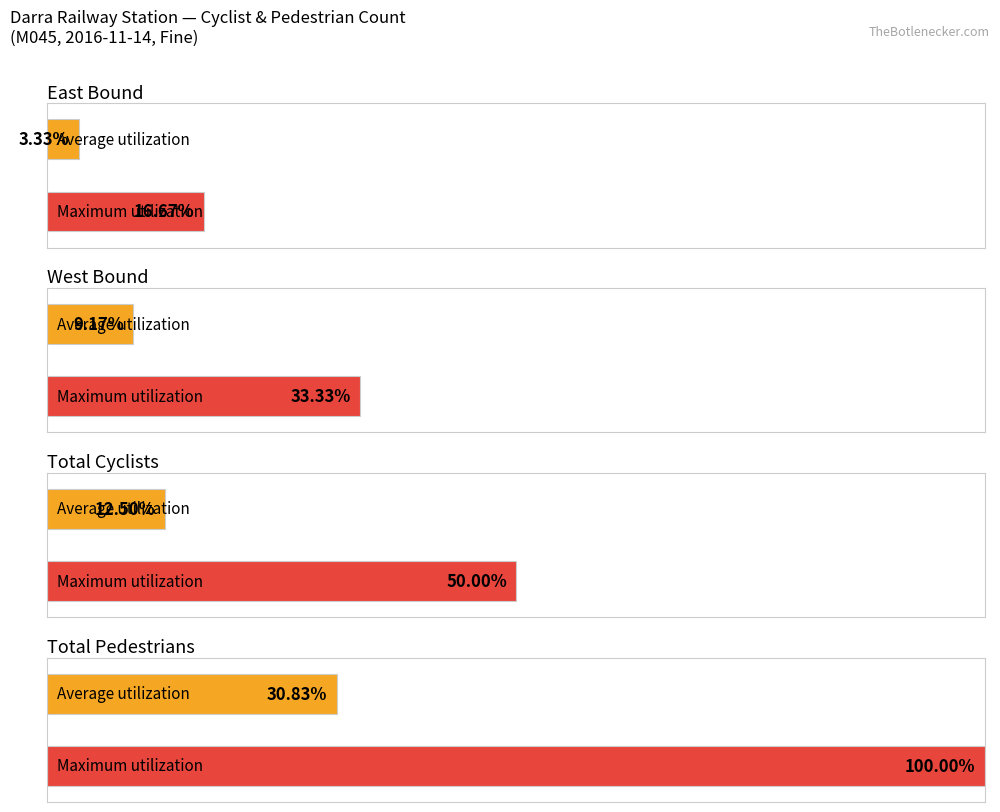

Is it true that East Bound Cyclists equals 1 at 06:15?

False